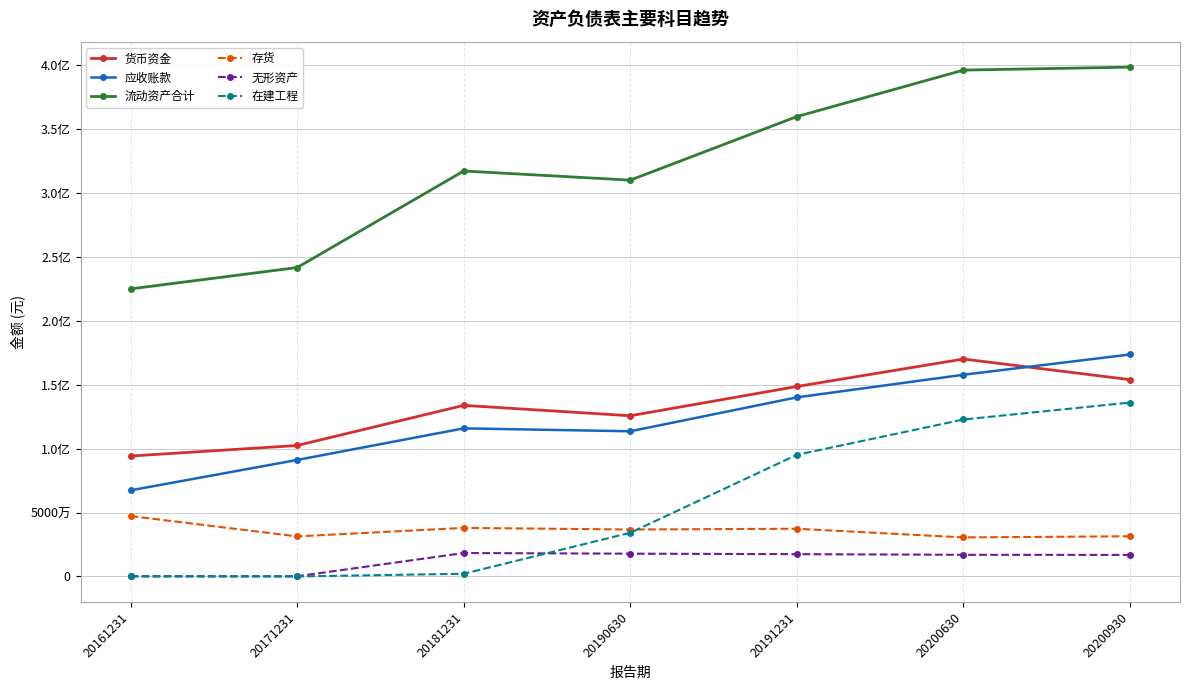

Does the chart have visible grid lines?

Yes